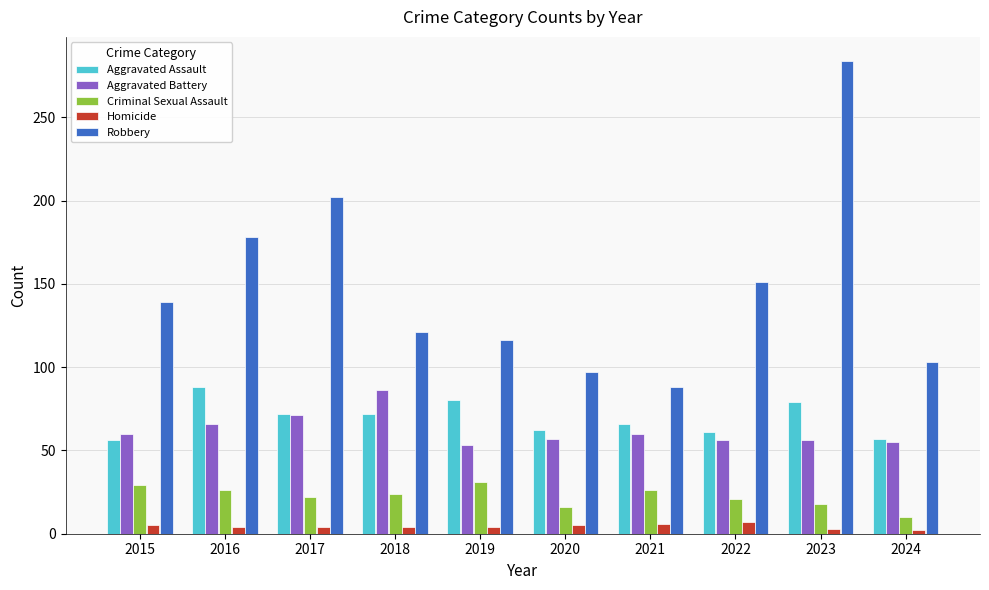

What is the total value across all series at 2017?

371